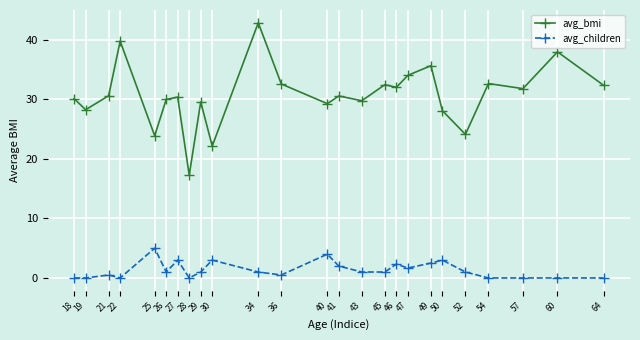

Does the chart have visible grid lines?

Yes